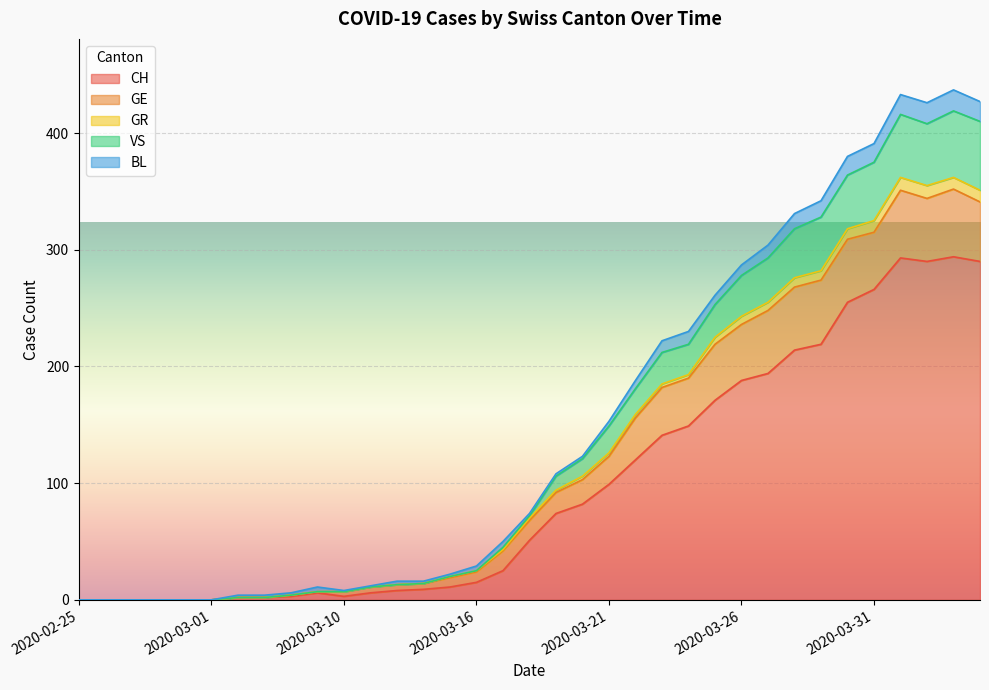

Does the chart display data point markers on the line(s)?

No